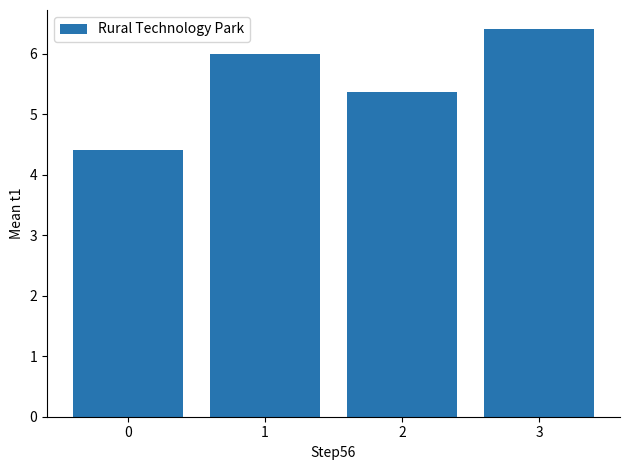

Are the bars horizontal?

No